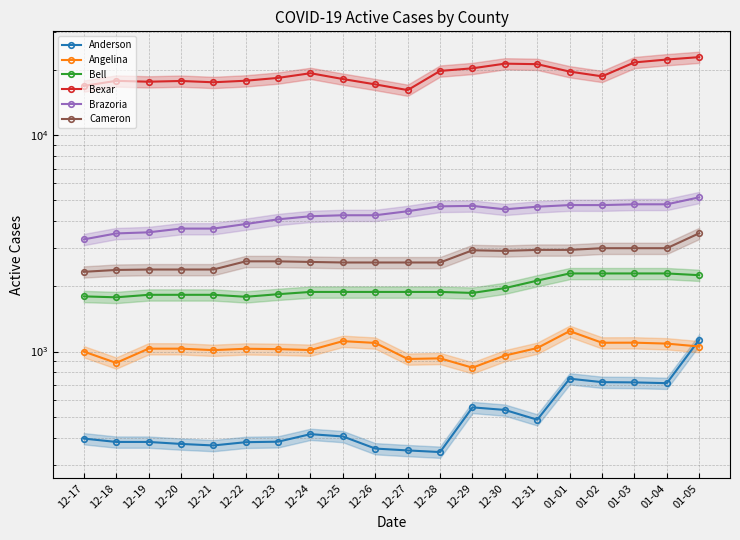

What is the label of the 4th point from the left?

12-20